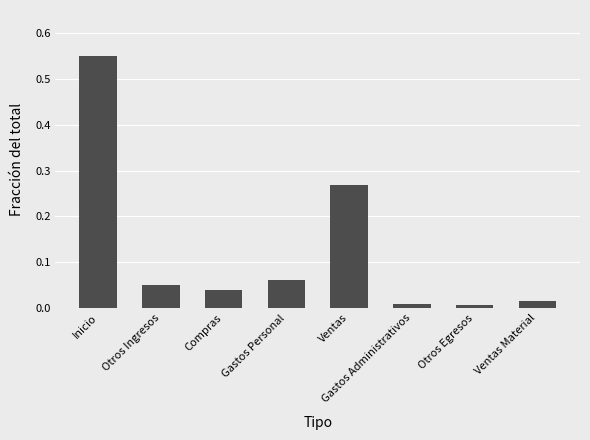

Between Ventas Material and Gastos Personal, which is larger?

Gastos Personal